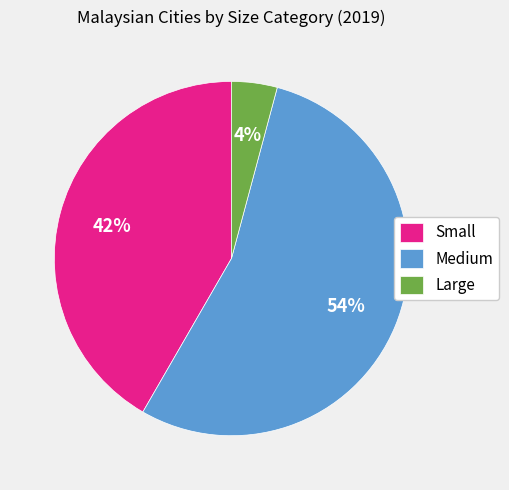

True or false: Small accounts for 53% of the total.

False